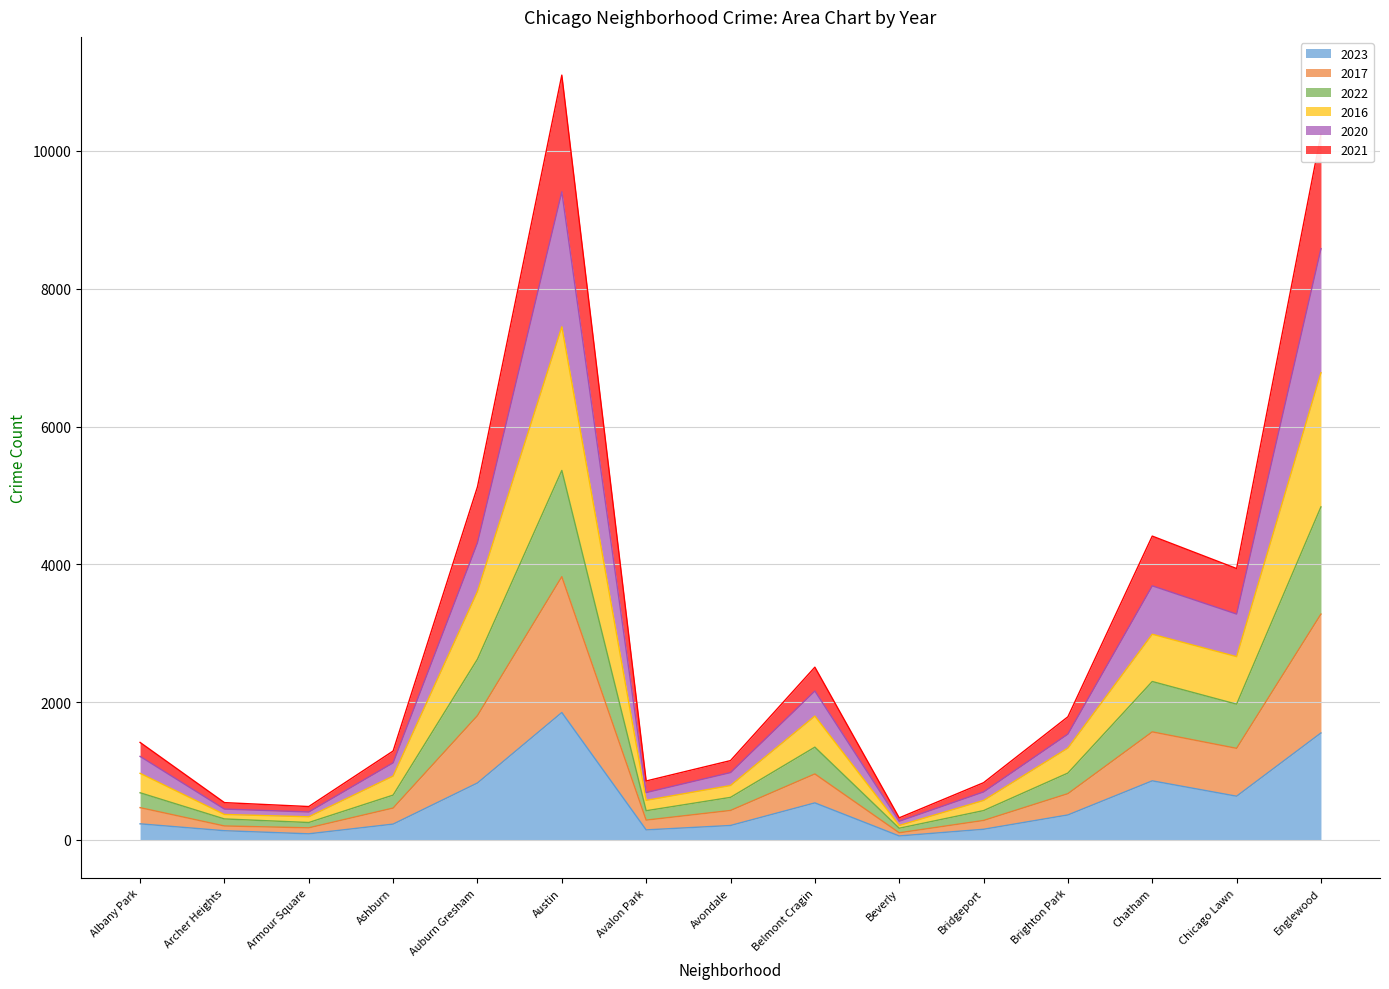

True or false: 2017 and 2022 intersect in this chart.

False